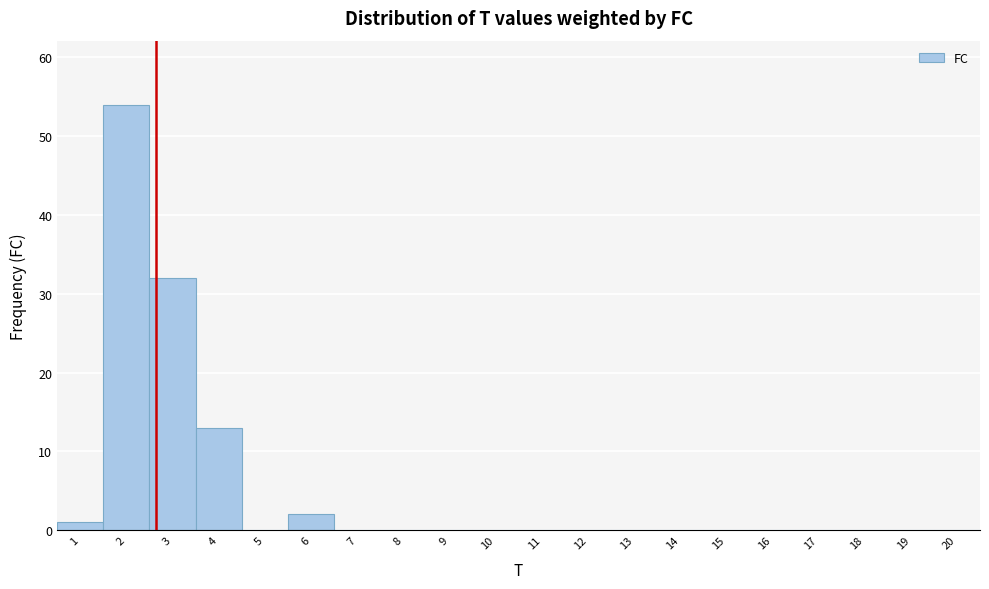

How tall is the bar that spans 1.5 to 2.5 on the x-axis? The values are not printed on the chart, so give them approximately, as read against the axis.

54